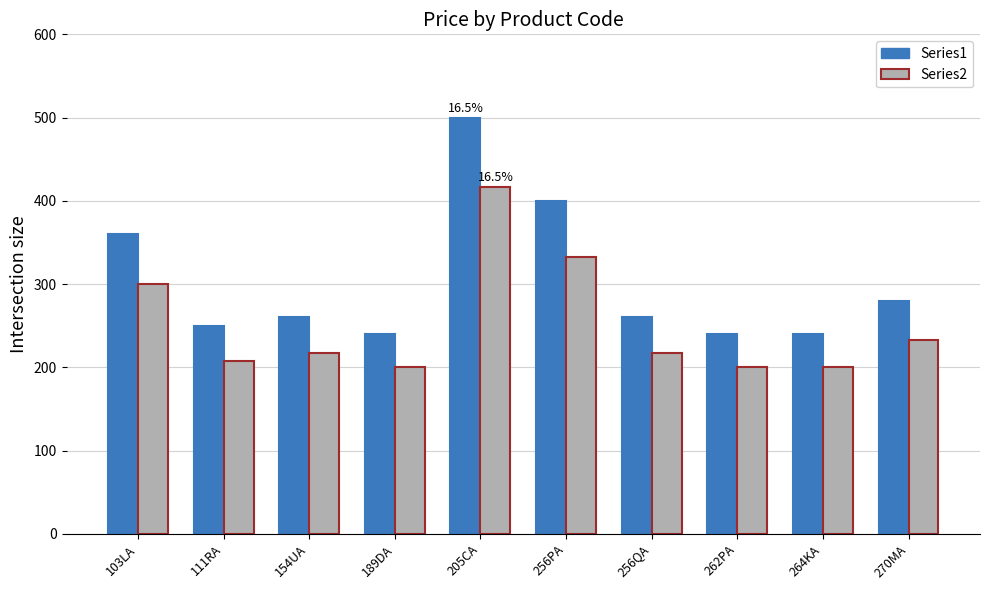

Rank the series by their average value, from lowest to highest.

Series2, Series1